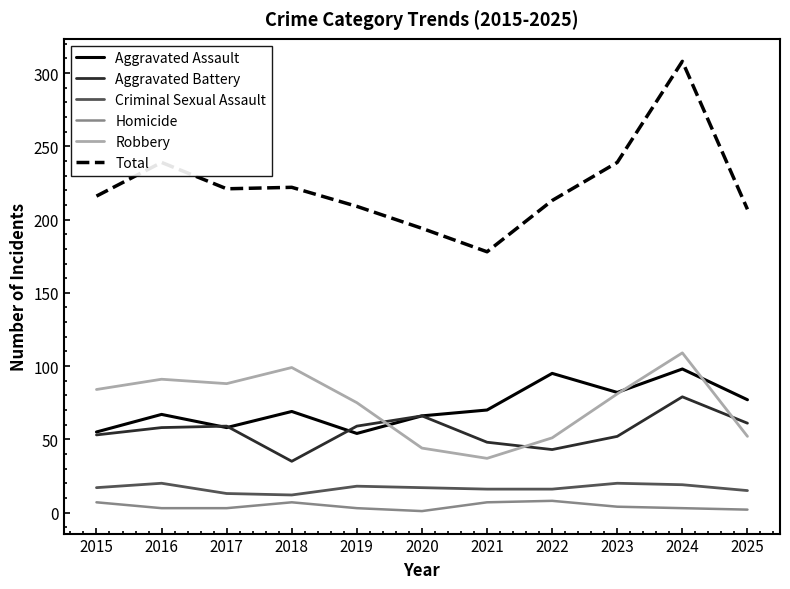

Does the chart have visible grid lines?

No